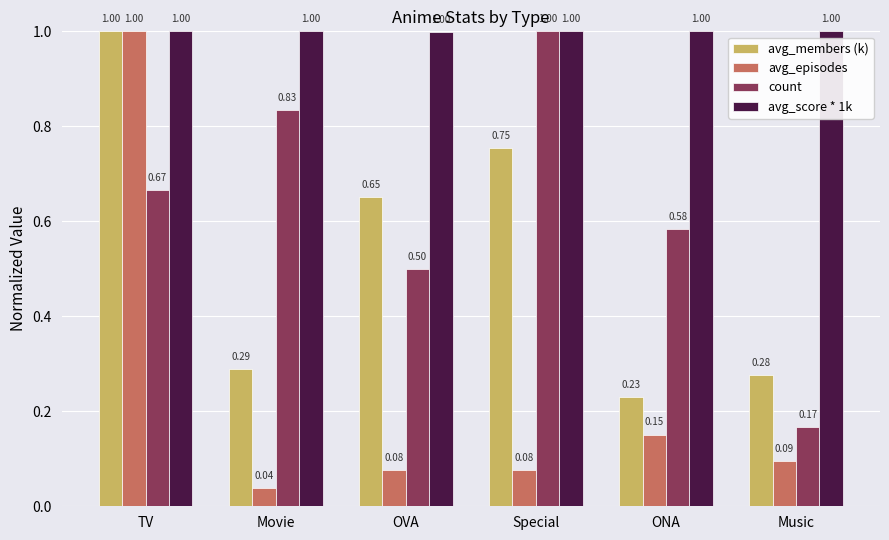

Which series has the largest total across all categories?

avg_score * 1k